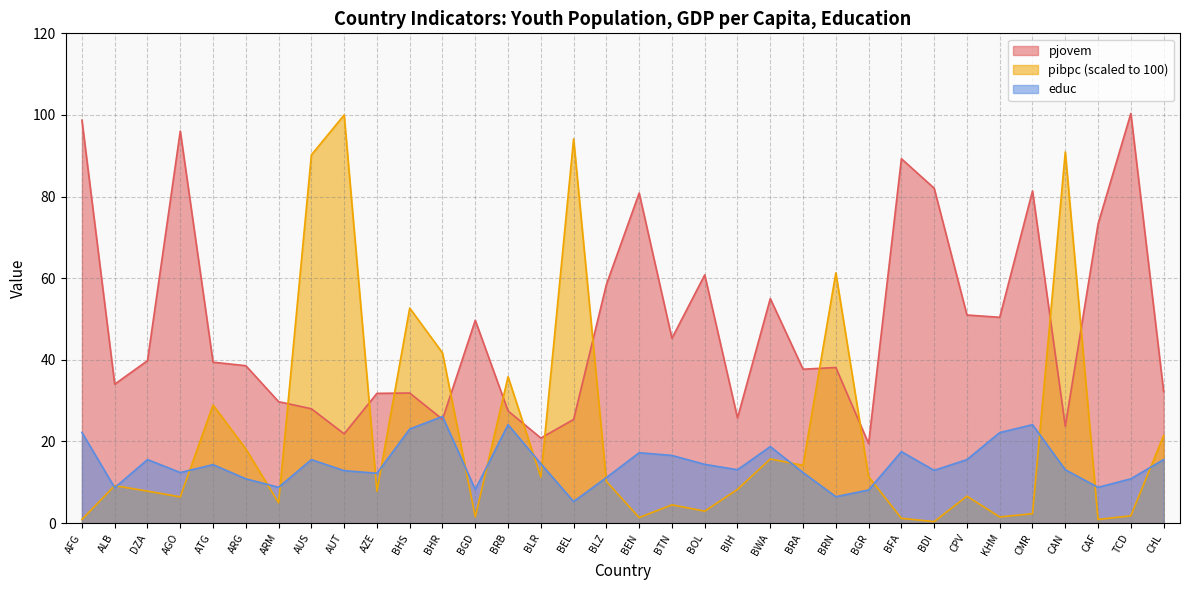

Rank the series by their maximum value, from lowest to highest.

educ, pibpc, pjovem